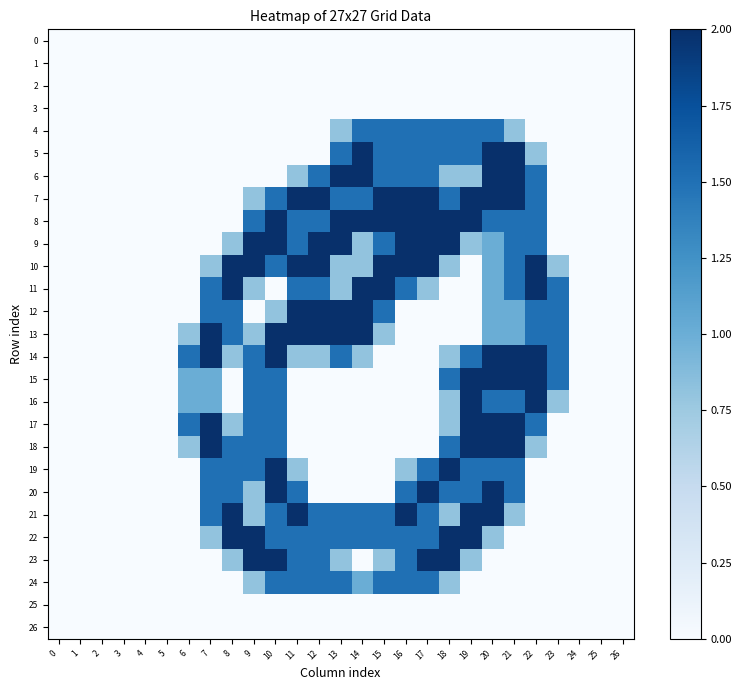

Reading right to left, transcribe all the data shown in this chart.

0: 26=0.0	25=0.0	24=0.0	23=0.0	22=0.0	21=0.0	20=0.0	19=0.0	18=0.0	17=0.0	16=0.0	15=0.0	14=0.0	13=0.0	12=0.0	11=0.0	10=0.0	9=0.0	8=0.0	7=0.0	6=0.0	5=0.0	4=0.0	3=0.0	2=0.0	1=0.0	0=0.0
1: 26=0.0	25=0.0	24=0.0	23=0.0	22=0.0	21=0.0	20=0.0	19=0.0	18=0.0	17=0.0	16=0.0	15=0.0	14=0.0	13=0.0	12=0.0	11=0.0	10=0.0	9=0.0	8=0.0	7=0.0	6=0.0	5=0.0	4=0.0	3=0.0	2=0.0	1=0.0	0=0.0
2: 26=0.0	25=0.0	24=0.0	23=0.0	22=0.0	21=0.0	20=0.0	19=0.0	18=0.0	17=0.0	16=0.0	15=0.0	14=0.0	13=0.0	12=0.0	11=0.0	10=0.0	9=0.0	8=0.0	7=0.0	6=0.0	5=0.0	4=0.0	3=0.0	2=0.0	1=0.0	0=0.0
3: 26=0.0	25=0.0	24=0.0	23=0.0	22=0.0	21=0.0	20=0.0	19=0.0	18=0.0	17=0.0	16=0.0	15=0.0	14=0.0	13=0.0	12=0.0	11=0.0	10=0.0	9=0.0	8=0.0	7=0.0	6=0.0	5=0.0	4=0.0	3=0.0	2=0.0	1=0.0	0=0.0
4: 26=0.0	25=0.0	24=0.0	23=0.0	22=0.0	21=0.8	20=1.5	19=1.5	18=1.5	17=1.5	16=1.5	15=1.5	14=1.5	13=0.8	12=0.0	11=0.0	10=0.0	9=0.0	8=0.0	7=0.0	6=0.0	5=0.0	4=0.0	3=0.0	2=0.0	1=0.0	0=0.0
5: 26=0.0	25=0.0	24=0.0	23=0.0	22=0.8	21=2.0	20=2.0	19=1.5	18=1.5	17=1.5	16=1.5	15=1.5	14=2.0	13=1.5	12=0.0	11=0.0	10=0.0	9=0.0	8=0.0	7=0.0	6=0.0	5=0.0	4=0.0	3=0.0	2=0.0	1=0.0	0=0.0
6: 26=0.0	25=0.0	24=0.0	23=0.0	22=1.5	21=2.0	20=2.0	19=0.8	18=0.8	17=1.5	16=1.5	15=1.5	14=2.0	13=2.0	12=1.5	11=0.8	10=0.0	9=0.0	8=0.0	7=0.0	6=0.0	5=0.0	4=0.0	3=0.0	2=0.0	1=0.0	0=0.0
7: 26=0.0	25=0.0	24=0.0	23=0.0	22=1.5	21=2.0	20=2.0	19=2.0	18=1.5	17=2.0	16=2.0	15=2.0	14=1.5	13=1.5	12=2.0	11=2.0	10=1.5	9=0.8	8=0.0	7=0.0	6=0.0	5=0.0	4=0.0	3=0.0	2=0.0	1=0.0	0=0.0
8: 26=0.0	25=0.0	24=0.0	23=0.0	22=1.5	21=1.5	20=1.5	19=2.0	18=2.0	17=2.0	16=2.0	15=2.0	14=2.0	13=2.0	12=1.5	11=1.5	10=2.0	9=1.5	8=0.0	7=0.0	6=0.0	5=0.0	4=0.0	3=0.0	2=0.0	1=0.0	0=0.0
9: 26=0.0	25=0.0	24=0.0	23=0.0	22=1.5	21=1.5	20=1.0	19=0.8	18=2.0	17=2.0	16=2.0	15=1.5	14=0.8	13=2.0	12=2.0	11=1.5	10=2.0	9=2.0	8=0.8	7=0.0	6=0.0	5=0.0	4=0.0	3=0.0	2=0.0	1=0.0	0=0.0
10: 26=0.0	25=0.0	24=0.0	23=0.8	22=2.0	21=1.5	20=1.0	19=0.0	18=0.8	17=2.0	16=2.0	15=2.0	14=0.8	13=0.8	12=2.0	11=2.0	10=1.5	9=2.0	8=2.0	7=0.8	6=0.0	5=0.0	4=0.0	3=0.0	2=0.0	1=0.0	0=0.0
11: 26=0.0	25=0.0	24=0.0	23=1.5	22=2.0	21=1.5	20=1.0	19=0.0	18=0.0	17=0.8	16=1.5	15=2.0	14=2.0	13=0.8	12=1.5	11=1.5	10=0.0	9=0.8	8=2.0	7=1.5	6=0.0	5=0.0	4=0.0	3=0.0	2=0.0	1=0.0	0=0.0
12: 26=0.0	25=0.0	24=0.0	23=1.5	22=1.5	21=1.0	20=1.0	19=0.0	18=0.0	17=0.0	16=0.0	15=1.5	14=2.0	13=2.0	12=2.0	11=2.0	10=0.8	9=0.0	8=1.5	7=1.5	6=0.0	5=0.0	4=0.0	3=0.0	2=0.0	1=0.0	0=0.0
13: 26=0.0	25=0.0	24=0.0	23=1.5	22=1.5	21=1.0	20=1.0	19=0.0	18=0.0	17=0.0	16=0.0	15=0.8	14=2.0	13=2.0	12=2.0	11=2.0	10=2.0	9=0.8	8=1.5	7=2.0	6=0.8	5=0.0	4=0.0	3=0.0	2=0.0	1=0.0	0=0.0
14: 26=0.0	25=0.0	24=0.0	23=1.5	22=2.0	21=2.0	20=2.0	19=1.5	18=0.8	17=0.0	16=0.0	15=0.0	14=0.8	13=1.5	12=0.8	11=0.8	10=2.0	9=1.5	8=0.8	7=2.0	6=1.5	5=0.0	4=0.0	3=0.0	2=0.0	1=0.0	0=0.0
15: 26=0.0	25=0.0	24=0.0	23=1.5	22=2.0	21=2.0	20=2.0	19=2.0	18=1.5	17=0.0	16=0.0	15=0.0	14=0.0	13=0.0	12=0.0	11=0.0	10=1.5	9=1.5	8=0.0	7=1.0	6=1.0	5=0.0	4=0.0	3=0.0	2=0.0	1=0.0	0=0.0
16: 26=0.0	25=0.0	24=0.0	23=0.8	22=2.0	21=1.5	20=1.5	19=2.0	18=0.8	17=0.0	16=0.0	15=0.0	14=0.0	13=0.0	12=0.0	11=0.0	10=1.5	9=1.5	8=0.0	7=1.0	6=1.0	5=0.0	4=0.0	3=0.0	2=0.0	1=0.0	0=0.0
17: 26=0.0	25=0.0	24=0.0	23=0.0	22=1.5	21=2.0	20=2.0	19=2.0	18=0.8	17=0.0	16=0.0	15=0.0	14=0.0	13=0.0	12=0.0	11=0.0	10=1.5	9=1.5	8=0.8	7=2.0	6=1.5	5=0.0	4=0.0	3=0.0	2=0.0	1=0.0	0=0.0
18: 26=0.0	25=0.0	24=0.0	23=0.0	22=0.8	21=2.0	20=2.0	19=2.0	18=1.5	17=0.0	16=0.0	15=0.0	14=0.0	13=0.0	12=0.0	11=0.0	10=1.5	9=1.5	8=1.5	7=2.0	6=0.8	5=0.0	4=0.0	3=0.0	2=0.0	1=0.0	0=0.0
19: 26=0.0	25=0.0	24=0.0	23=0.0	22=0.0	21=1.5	20=1.5	19=1.5	18=2.0	17=1.5	16=0.8	15=0.0	14=0.0	13=0.0	12=0.0	11=0.8	10=2.0	9=1.5	8=1.5	7=1.5	6=0.0	5=0.0	4=0.0	3=0.0	2=0.0	1=0.0	0=0.0
20: 26=0.0	25=0.0	24=0.0	23=0.0	22=0.0	21=1.5	20=2.0	19=1.5	18=1.5	17=2.0	16=1.5	15=0.0	14=0.0	13=0.0	12=0.0	11=1.5	10=2.0	9=0.8	8=1.5	7=1.5	6=0.0	5=0.0	4=0.0	3=0.0	2=0.0	1=0.0	0=0.0
21: 26=0.0	25=0.0	24=0.0	23=0.0	22=0.0	21=0.8	20=2.0	19=2.0	18=0.8	17=1.5	16=2.0	15=1.5	14=1.5	13=1.5	12=1.5	11=2.0	10=1.5	9=0.8	8=2.0	7=1.5	6=0.0	5=0.0	4=0.0	3=0.0	2=0.0	1=0.0	0=0.0
22: 26=0.0	25=0.0	24=0.0	23=0.0	22=0.0	21=0.0	20=0.8	19=2.0	18=2.0	17=1.5	16=1.5	15=1.5	14=1.5	13=1.5	12=1.5	11=1.5	10=1.5	9=2.0	8=2.0	7=0.8	6=0.0	5=0.0	4=0.0	3=0.0	2=0.0	1=0.0	0=0.0
23: 26=0.0	25=0.0	24=0.0	23=0.0	22=0.0	21=0.0	20=0.0	19=0.8	18=2.0	17=2.0	16=1.5	15=0.8	14=0.0	13=0.8	12=1.5	11=1.5	10=2.0	9=2.0	8=0.8	7=0.0	6=0.0	5=0.0	4=0.0	3=0.0	2=0.0	1=0.0	0=0.0
24: 26=0.0	25=0.0	24=0.0	23=0.0	22=0.0	21=0.0	20=0.0	19=0.0	18=0.8	17=1.5	16=1.5	15=1.5	14=1.0	13=1.5	12=1.5	11=1.5	10=1.5	9=0.8	8=0.0	7=0.0	6=0.0	5=0.0	4=0.0	3=0.0	2=0.0	1=0.0	0=0.0
25: 26=0.0	25=0.0	24=0.0	23=0.0	22=0.0	21=0.0	20=0.0	19=0.0	18=0.0	17=0.0	16=0.0	15=0.0	14=0.0	13=0.0	12=0.0	11=0.0	10=0.0	9=0.0	8=0.0	7=0.0	6=0.0	5=0.0	4=0.0	3=0.0	2=0.0	1=0.0	0=0.0
26: 26=0.0	25=0.0	24=0.0	23=0.0	22=0.0	21=0.0	20=0.0	19=0.0	18=0.0	17=0.0	16=0.0	15=0.0	14=0.0	13=0.0	12=0.0	11=0.0	10=0.0	9=0.0	8=0.0	7=0.0	6=0.0	5=0.0	4=0.0	3=0.0	2=0.0	1=0.0	0=0.0